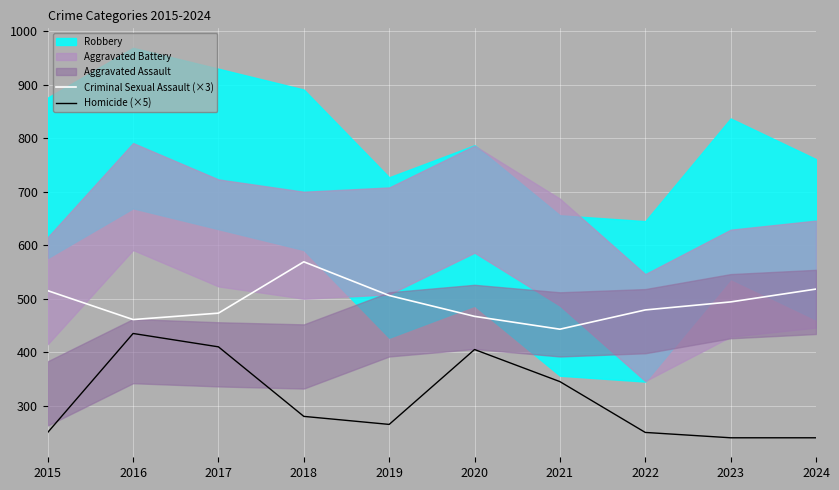

In Criminal Sexual Assault (×3), how many points are lower than both neighbors (excluding endpoints)?

2